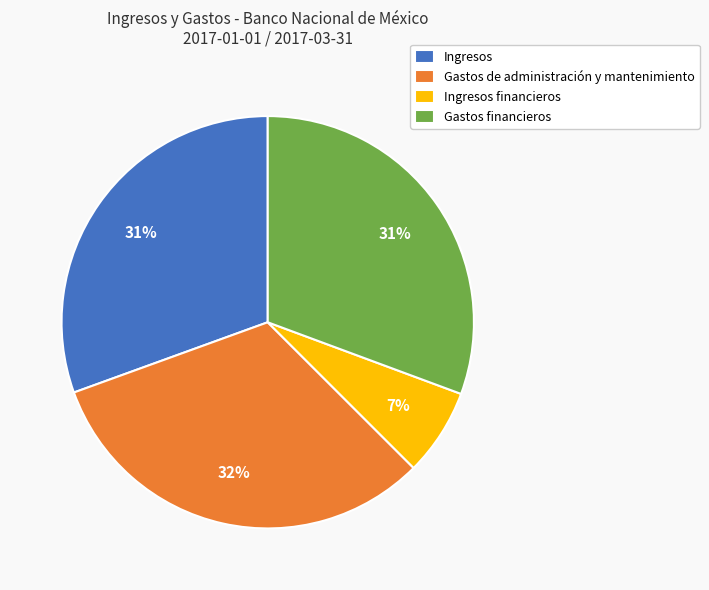

Which has a higher value, Ingresos or Ingresos financieros?

Ingresos